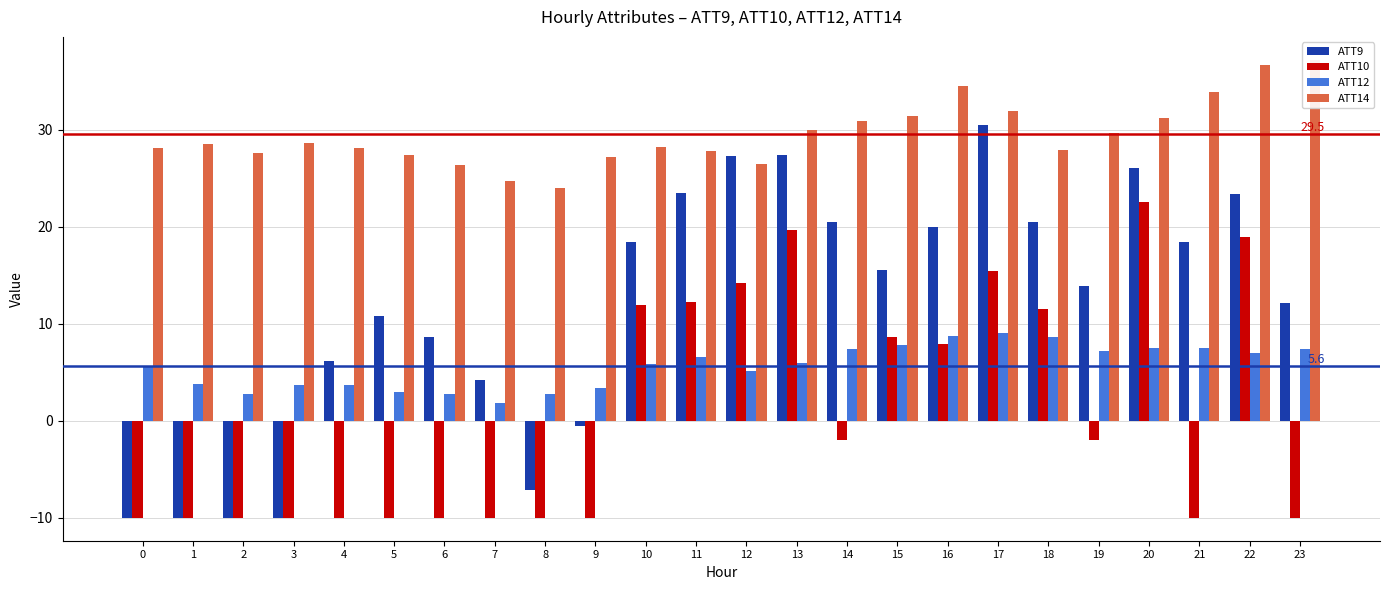

What is the greatest value displayed?

37.2